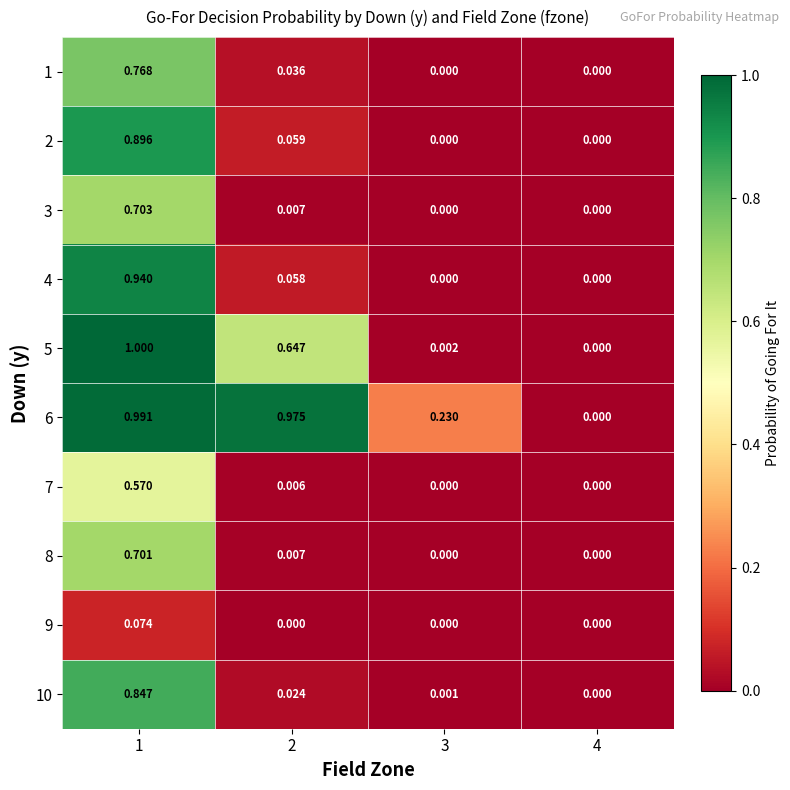

Is the value of 9 at 2 greater than the value of 6 at 3?

No